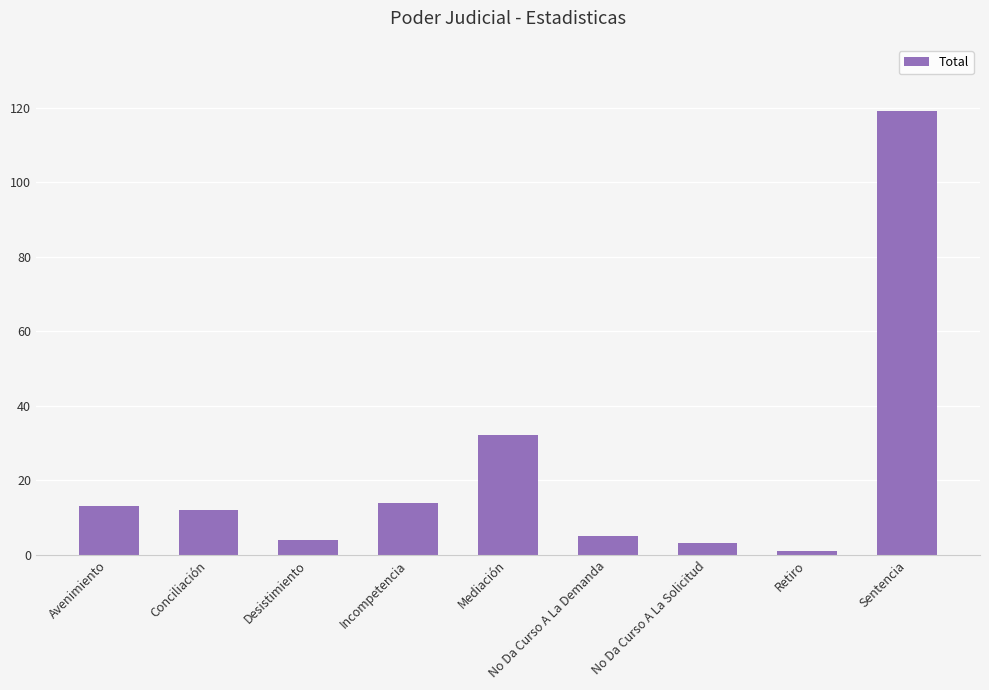

At which label is the value closest to 60?

Mediación